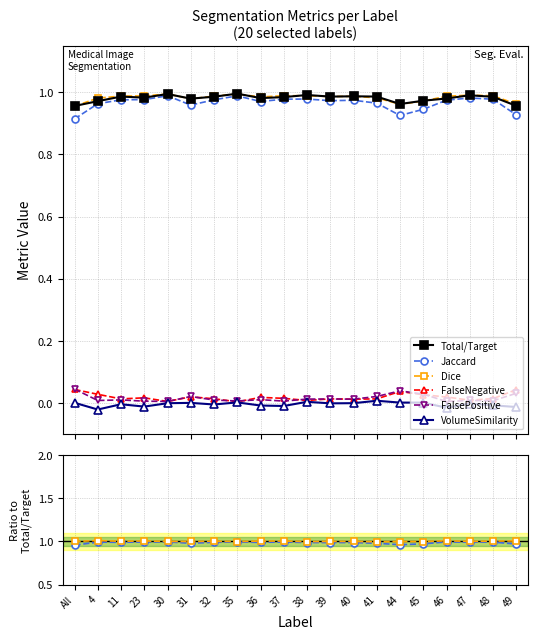

True or false: VolumeSimilarity has a value of 0.0 at 30.

True